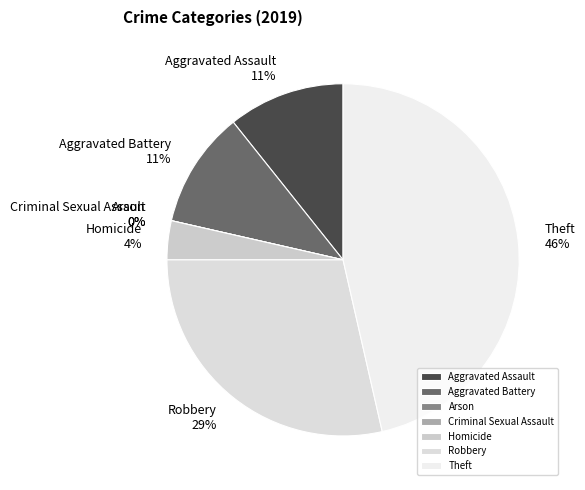

What is the change in value from Criminal Sexual Assault to Homicide?

+1